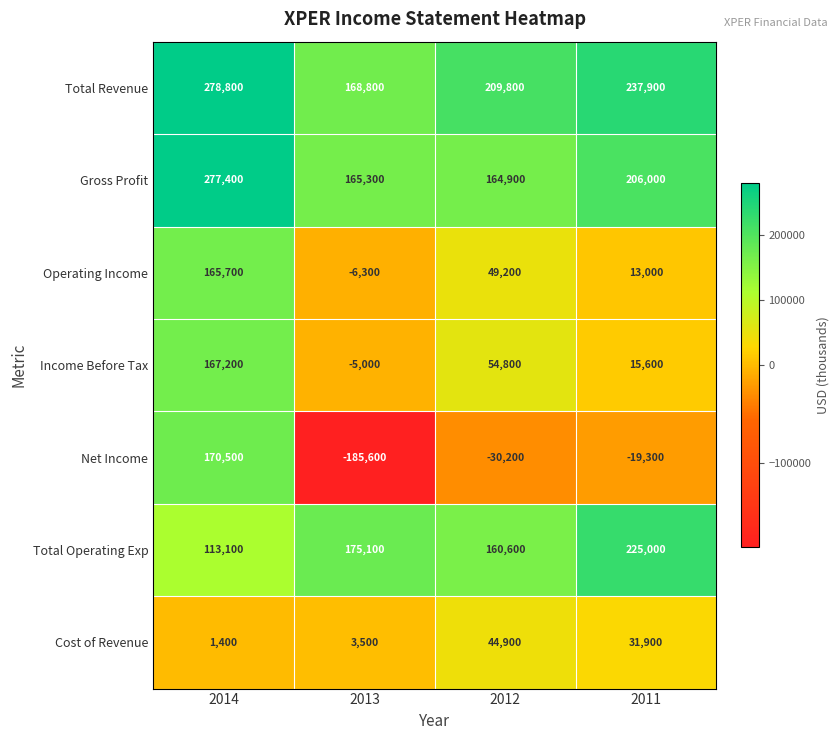

True or false: Net Income has a value of -19300 at 2011.

True